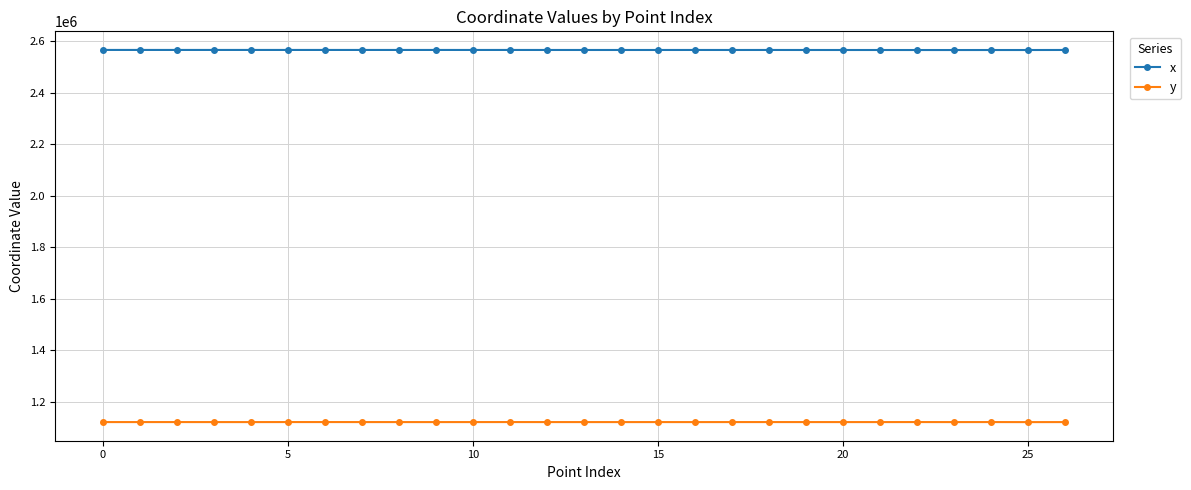

True or false: x and y intersect in this chart.

False